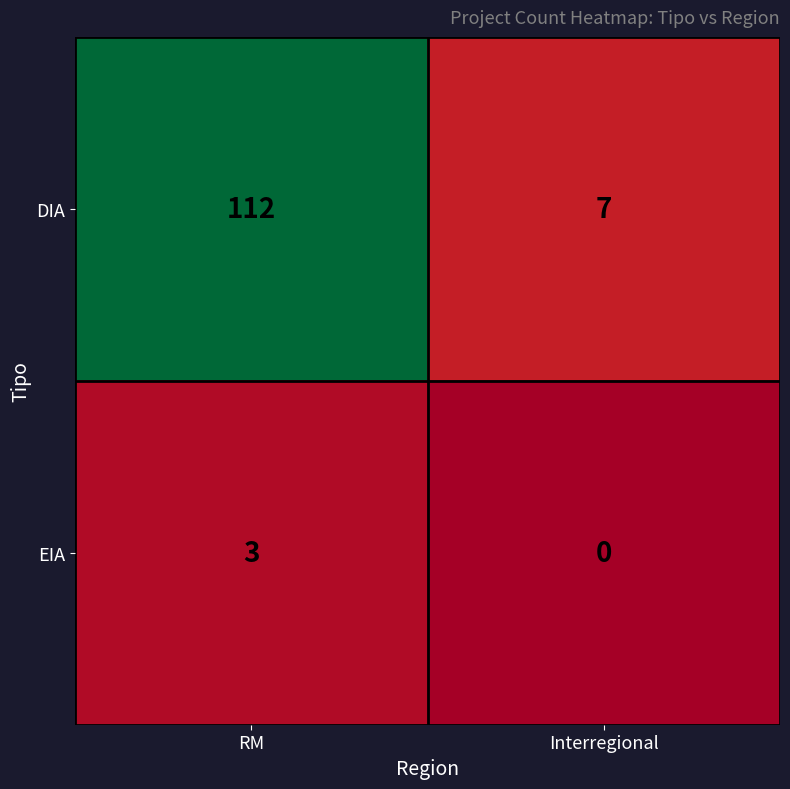

What is the difference between the EIA values at Interregional and RM?

3